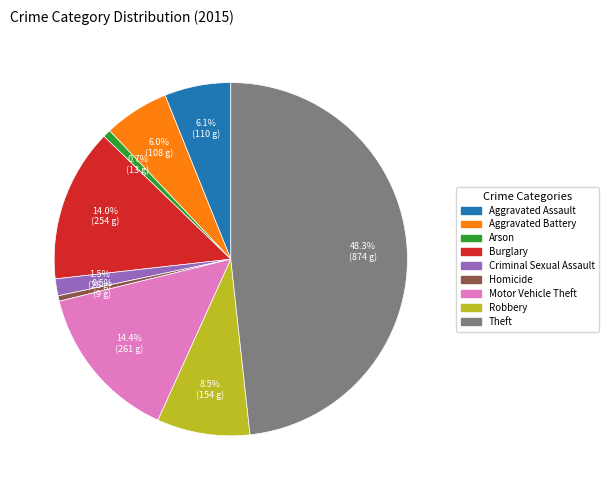

Is there a majority slice in this chart?

No